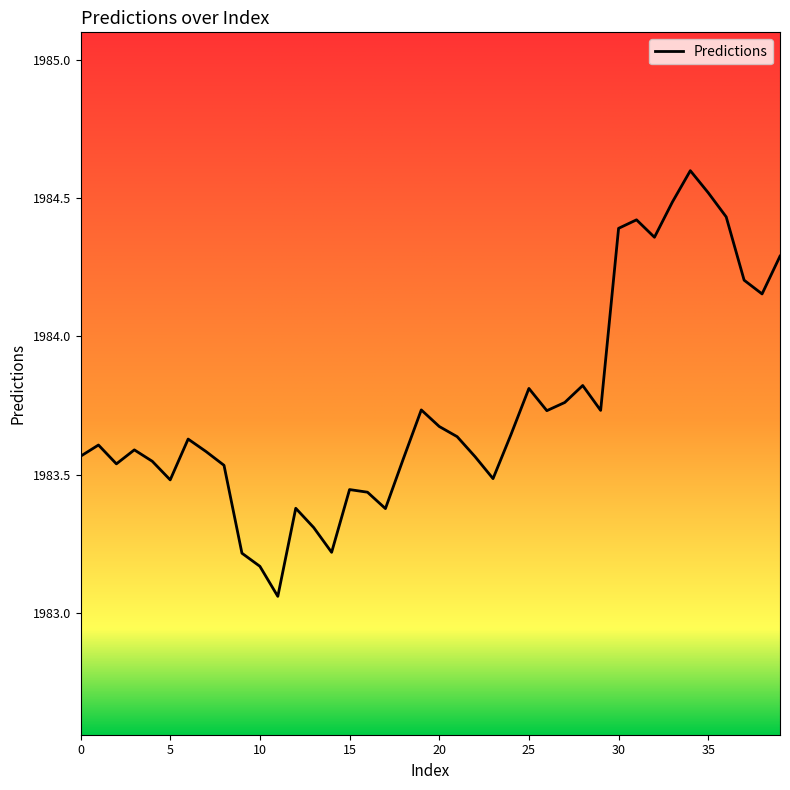

What is the maximum value shown in the chart?

1984.6